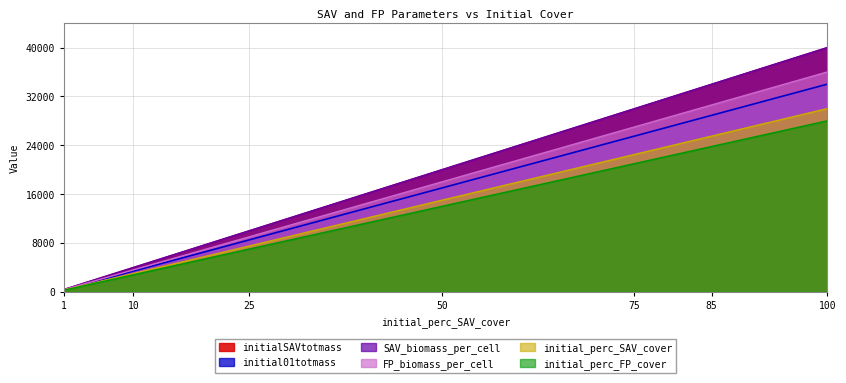

What is the sum of the initial_perc_FP_cover values at 85 and 1?

24080